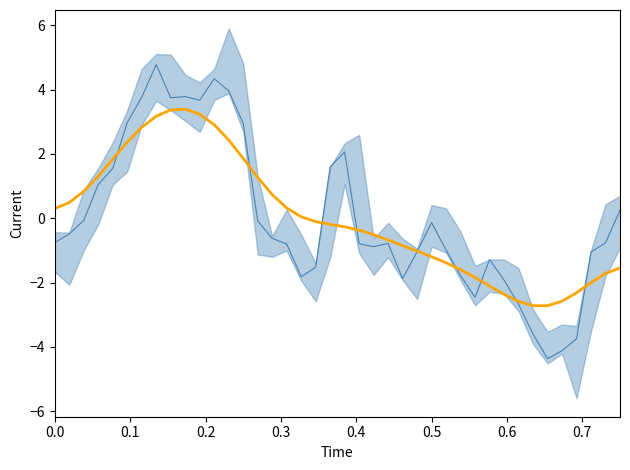

How many times do Smoothed Close and Close cross each other?

9